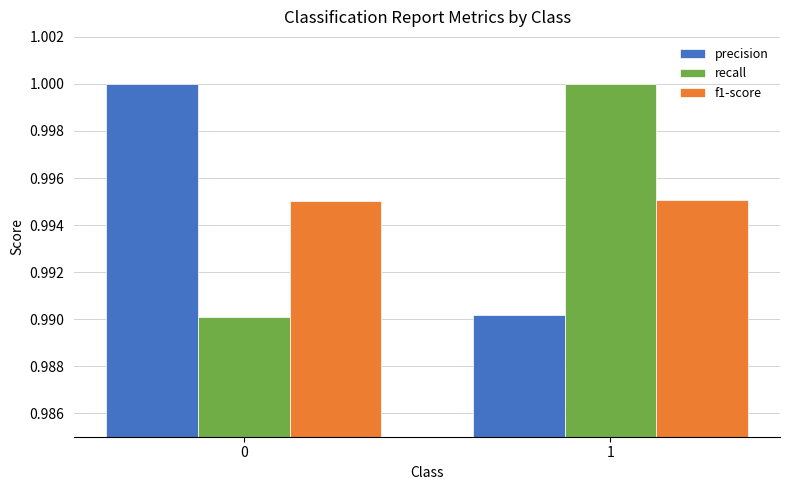

Is the value of precision at 1 greater than the value of f1-score at 1?

No